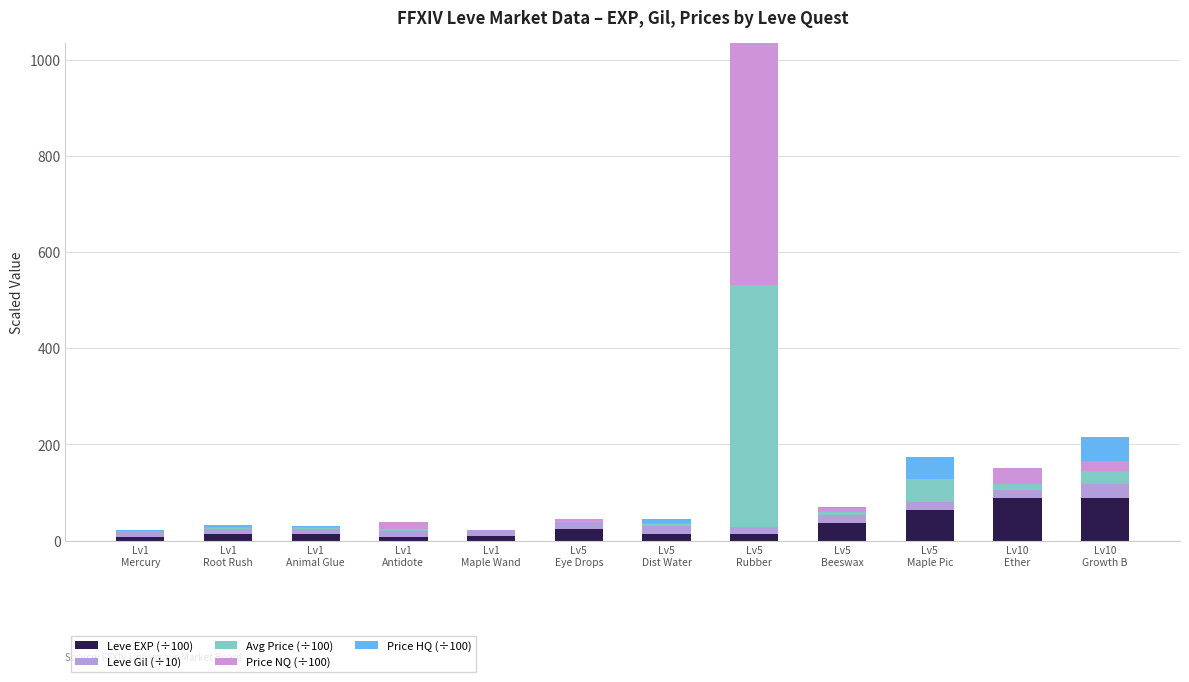

What is the value of the Leve EXP (÷100) bar at the 1st from the left?

8.0